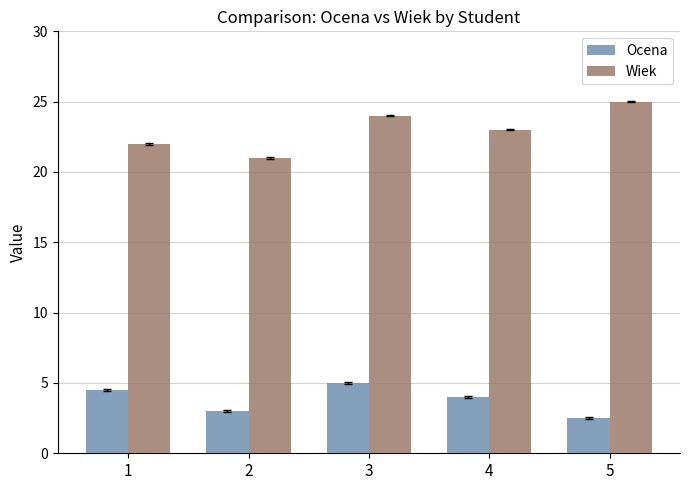

What is the spread (max minus min) of values at 5?

22.5